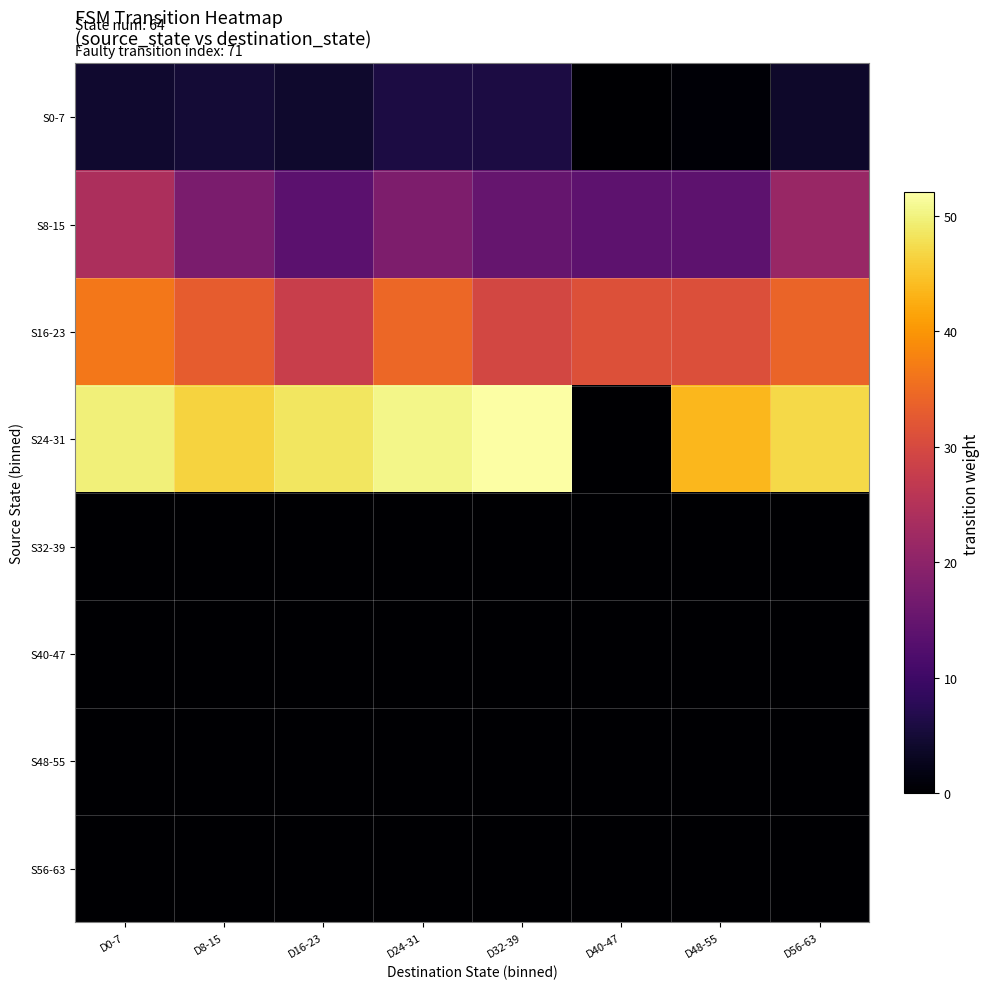

Reading right to left, transcribe all the data shown in this chart.

S0-7: D56-63=4.0	D48-55=0.5	D40-47=0.0	D32-39=6.0	D24-31=6.0	D16-23=4.2	D8-15=5.0	D0-7=4.3
S8-15: D56-63=21.5	D48-55=14.0	D40-47=14.0	D32-39=15.0	D24-31=18.0	D16-23=13.7	D8-15=17.5	D0-7=24.0
S16-23: D56-63=34.0	D48-55=31.0	D40-47=31.2	D32-39=29.5	D24-31=34.5	D16-23=28.0	D8-15=33.0	D0-7=36.5
S24-31: D56-63=47.0	D48-55=43.5	D40-47=0.0	D32-39=52.0	D24-31=50.5	D16-23=48.5	D8-15=46.3	D0-7=49.7
S32-39: D56-63=0.0	D48-55=0.0	D40-47=0.0	D32-39=0.0	D24-31=0.0	D16-23=0.0	D8-15=0.0	D0-7=0.0
S40-47: D56-63=0.0	D48-55=0.0	D40-47=0.0	D32-39=0.0	D24-31=0.0	D16-23=0.0	D8-15=0.0	D0-7=0.0
S48-55: D56-63=0.0	D48-55=0.0	D40-47=0.0	D32-39=0.0	D24-31=0.0	D16-23=0.0	D8-15=0.0	D0-7=0.0
S56-63: D56-63=0.0	D48-55=0.0	D40-47=0.0	D32-39=0.0	D24-31=0.0	D16-23=0.0	D8-15=0.0	D0-7=0.0